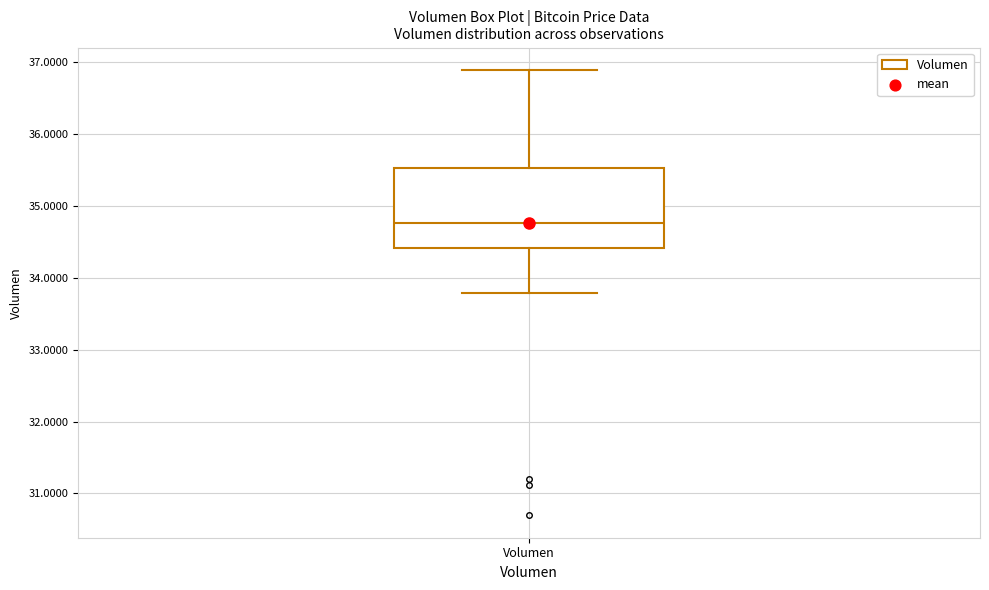

Transcribe this box plot: give where the median line is, the range the box spans, and where the two whiskers end, as read against the y-axis. The values are not printed on the chart, so give them approximately, as read against the axis.

median 34.8, box 34.4 to 35.5, whiskers 33.8 to 36.9